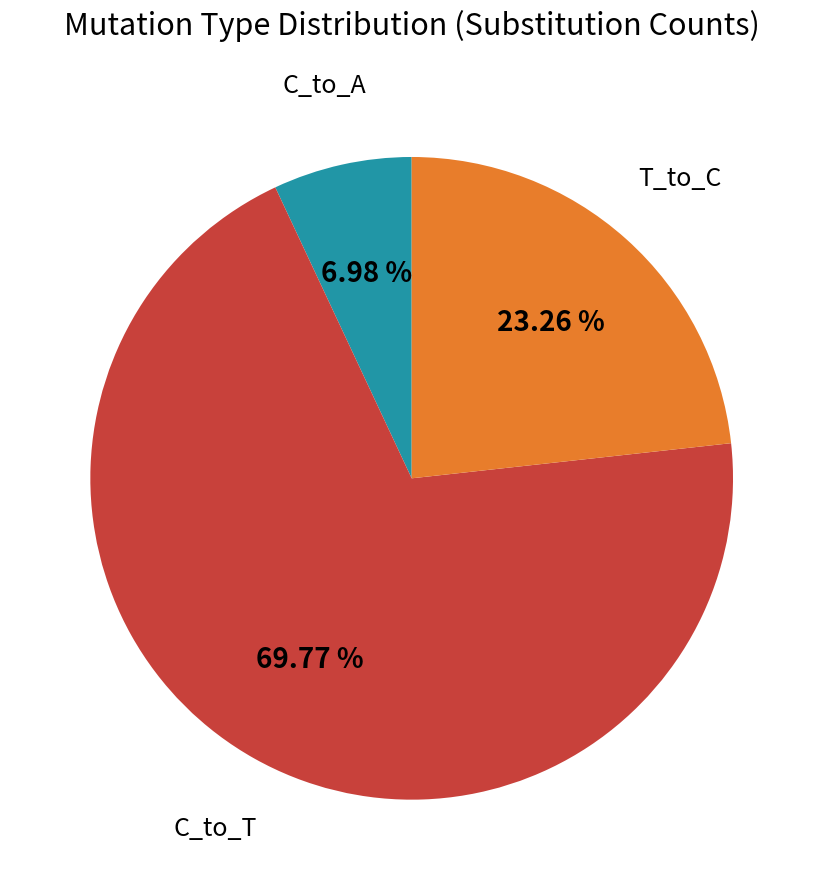

Is there a majority slice in this chart?

Yes